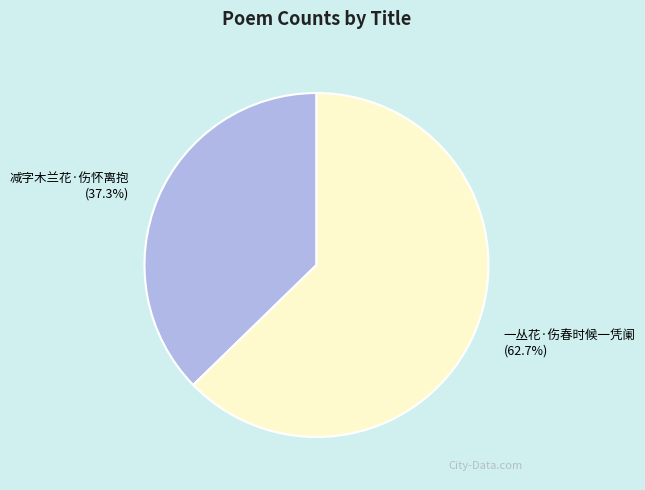

What percentage is the 减字木兰花·伤怀离抱 slice, to the nearest percent?

37%